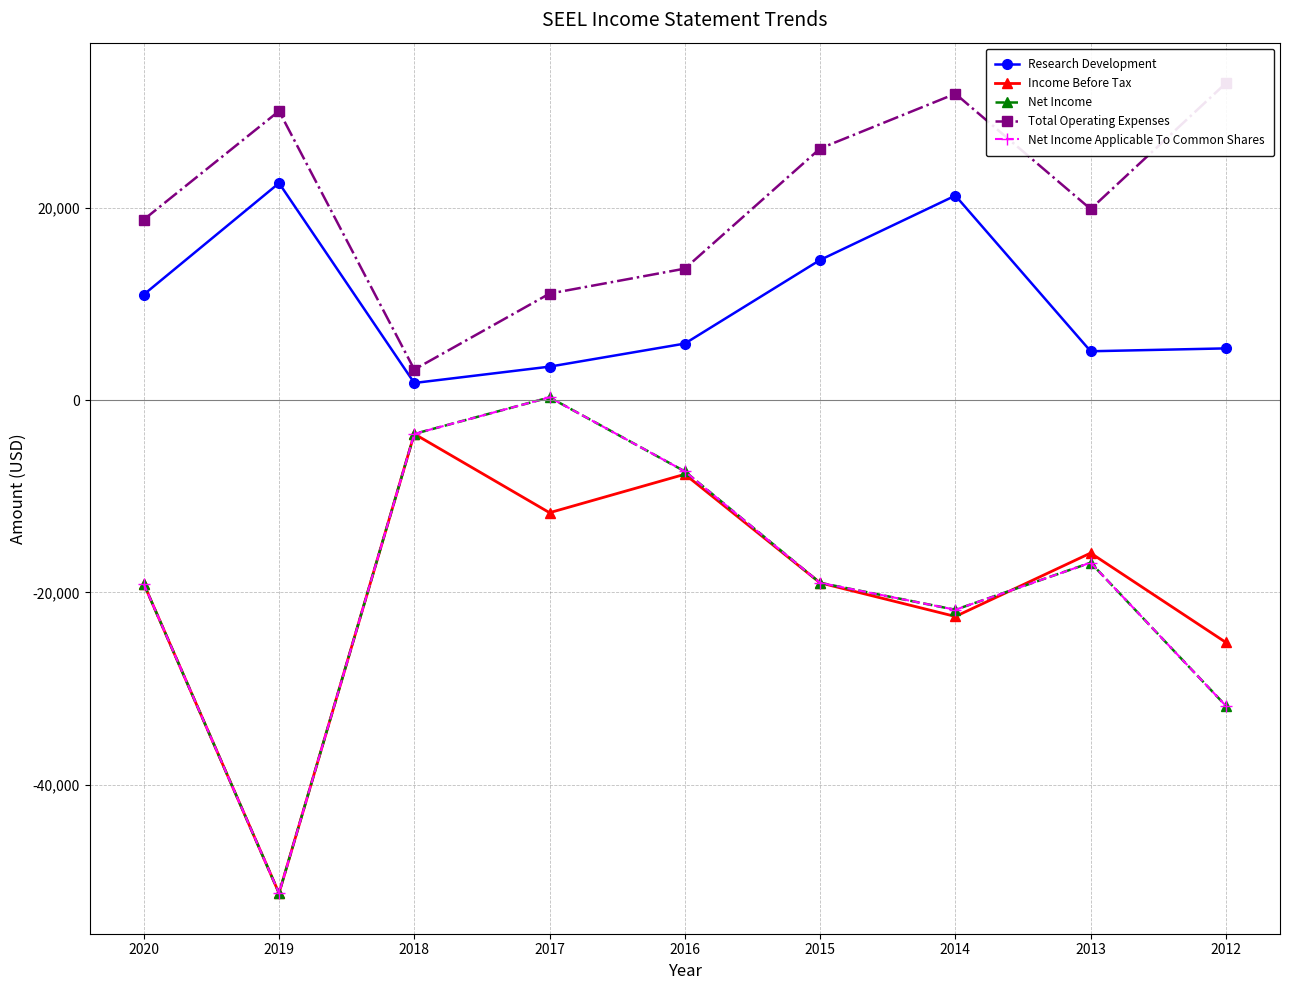

How many interior local valleys does the Research Development series have?

2